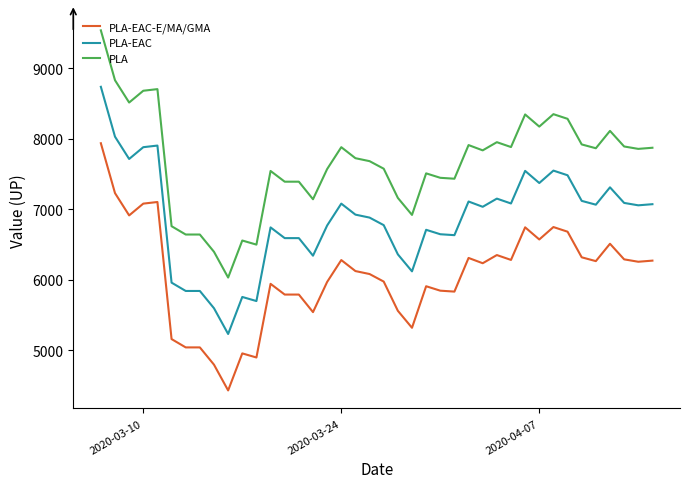

How many lines are shown in the chart?

3